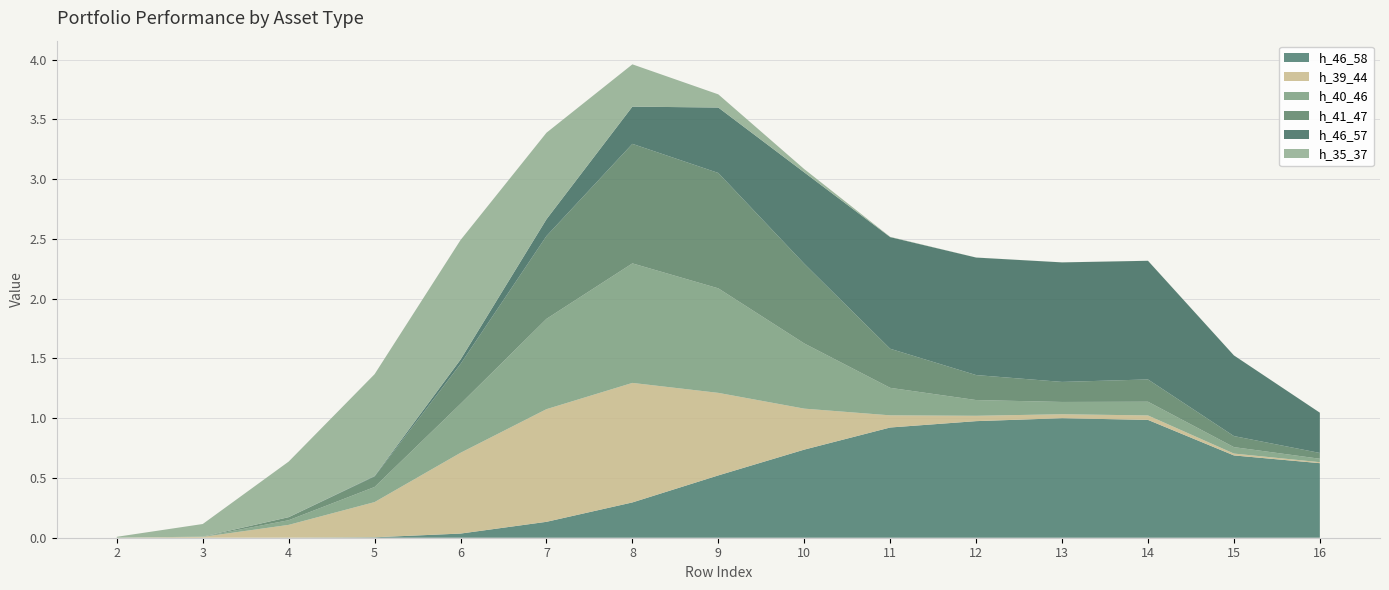

Reading left to right, list all the values displayed in this chart.

h_46_58: 2=0.0	3=0.0	4=0.0	5=0.0	6=0.0	7=0.1	8=0.3	9=0.5	10=0.7	11=0.9	12=1.0	13=1.0	14=1.0	15=0.7	16=0.6
h_39_44: 2=0.0	3=0.0	4=0.1	5=0.3	6=0.7	7=0.9	8=1.0	9=0.7	10=0.3	11=0.1	12=0.0	13=0.0	14=0.0	15=0.0	16=0.0
h_40_46: 2=0.0	3=0.0	4=0.0	5=0.1	6=0.4	7=0.8	8=1.0	9=0.9	10=0.5	11=0.2	12=0.1	13=0.1	14=0.1	15=0.1	16=0.0
h_41_47: 2=0.0	3=0.0	4=0.0	5=0.1	6=0.3	7=0.7	8=1.0	9=1.0	10=0.7	11=0.3	12=0.2	13=0.2	14=0.2	15=0.1	16=0.0
h_46_57: 2=0.0	3=0.0	4=0.0	5=0.0	6=0.0	7=0.1	8=0.3	9=0.5	10=0.8	11=0.9	12=1.0	13=1.0	14=1.0	15=0.7	16=0.3
h_35_37: 2=0.0	3=0.1	4=0.5	5=0.9	6=1.0	7=0.7	8=0.4	9=0.1	10=0.0	11=0.0	12=0.0	13=0.0	14=0.0	15=0.0	16=0.0